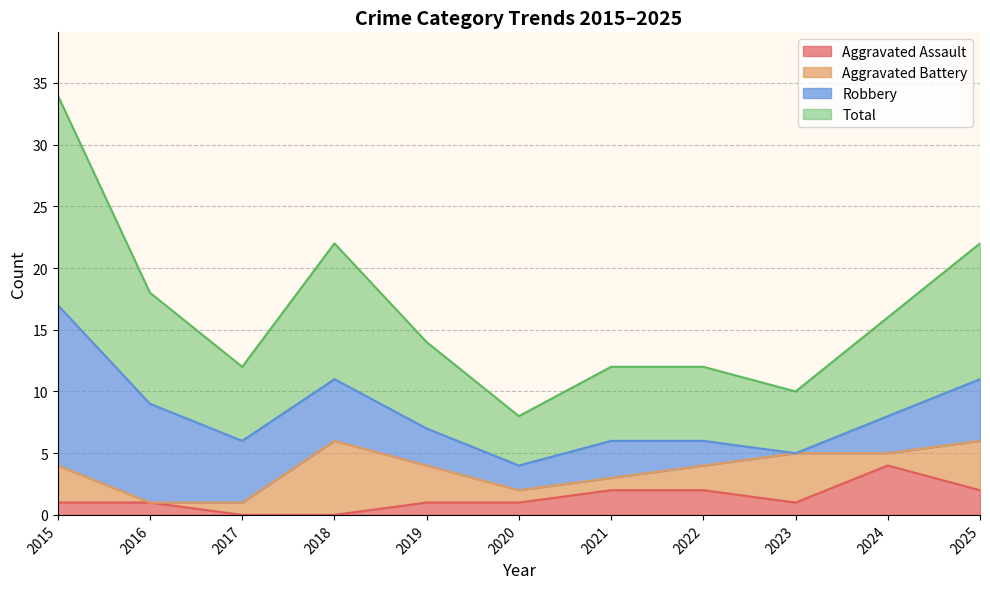

True or false: Total and Aggravated Assault cross at least once.

False